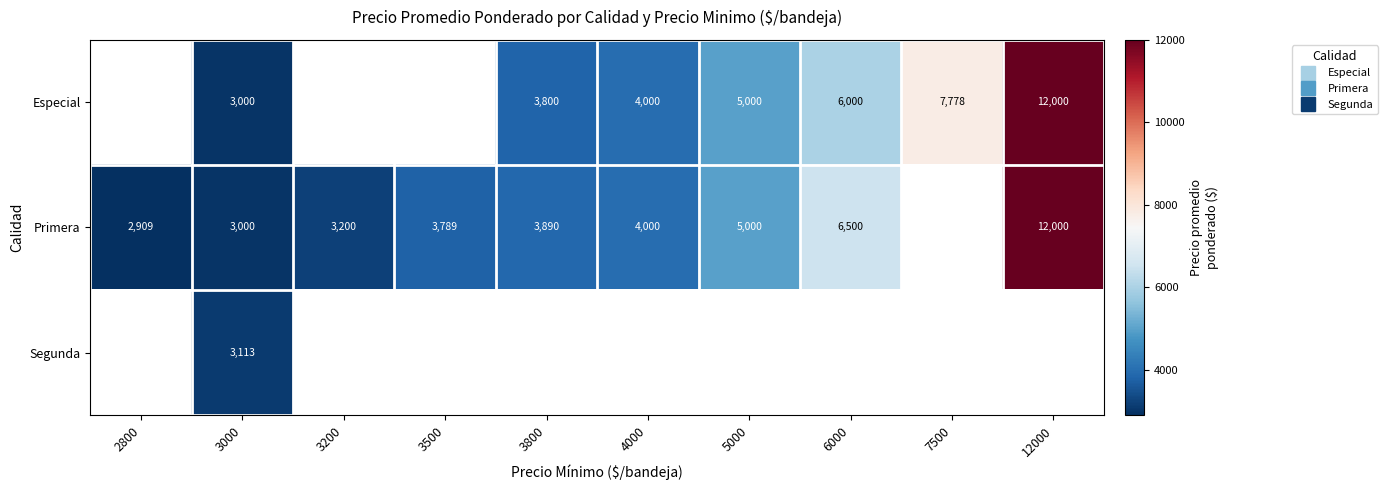

Rank the series at 12000 from lowest to highest value.

Especial, Primera, Segunda